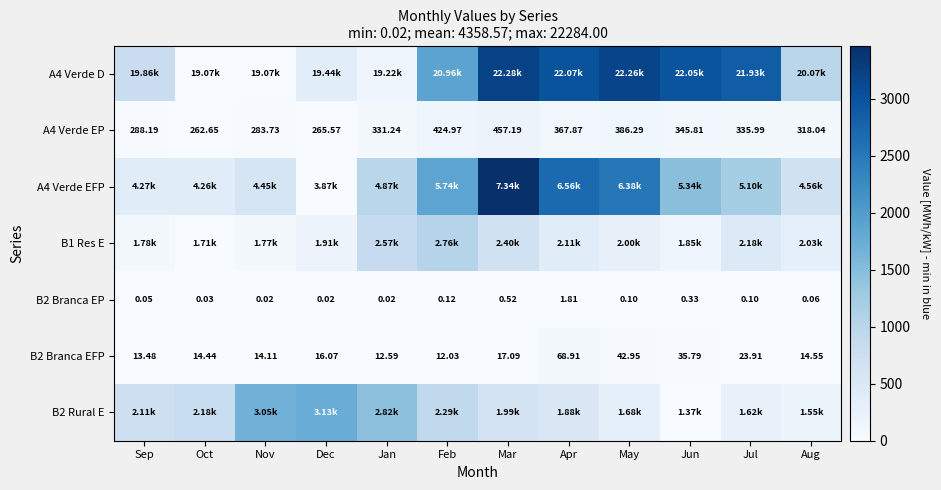

At which label does A4 Verde EP reach its minimum?

Oct